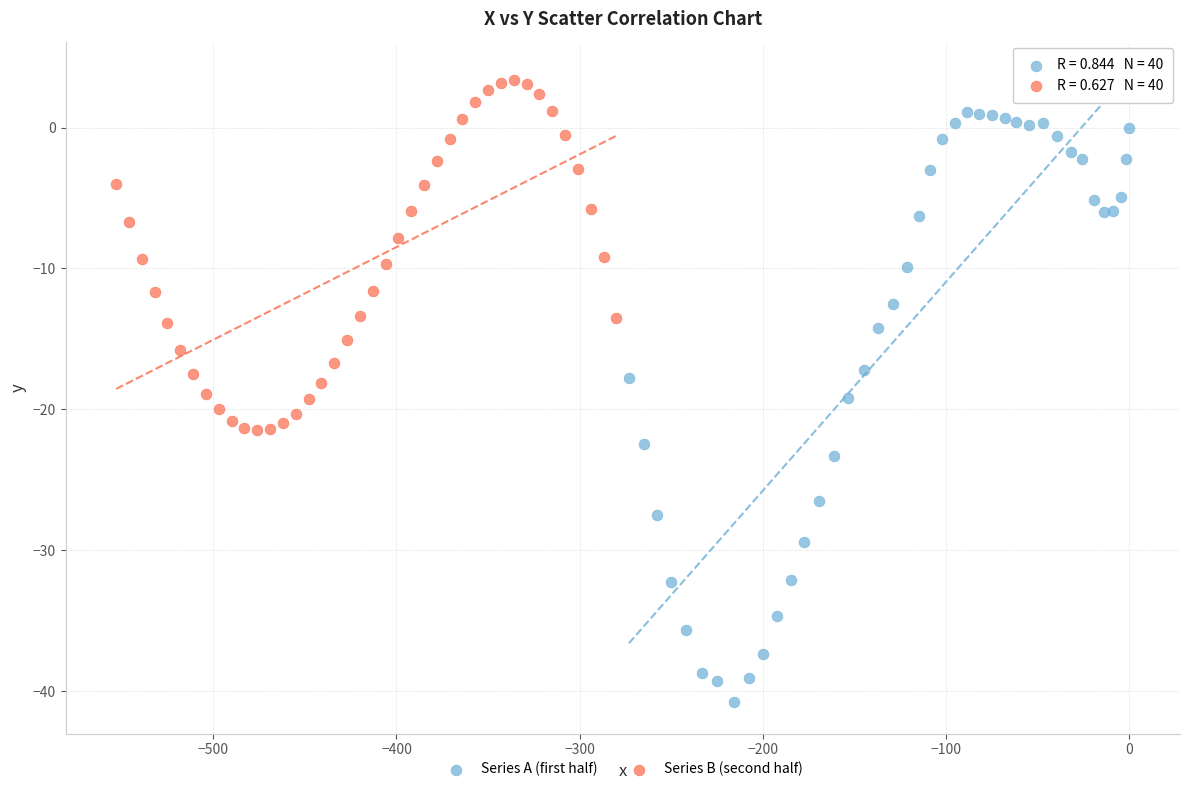

Which series reaches the minimum Y coordinate?

Series A (first half)